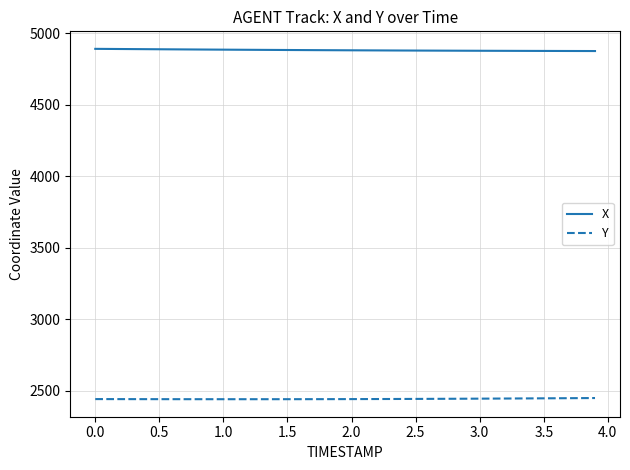

What is the minimum value shown in the chart?

2440.3